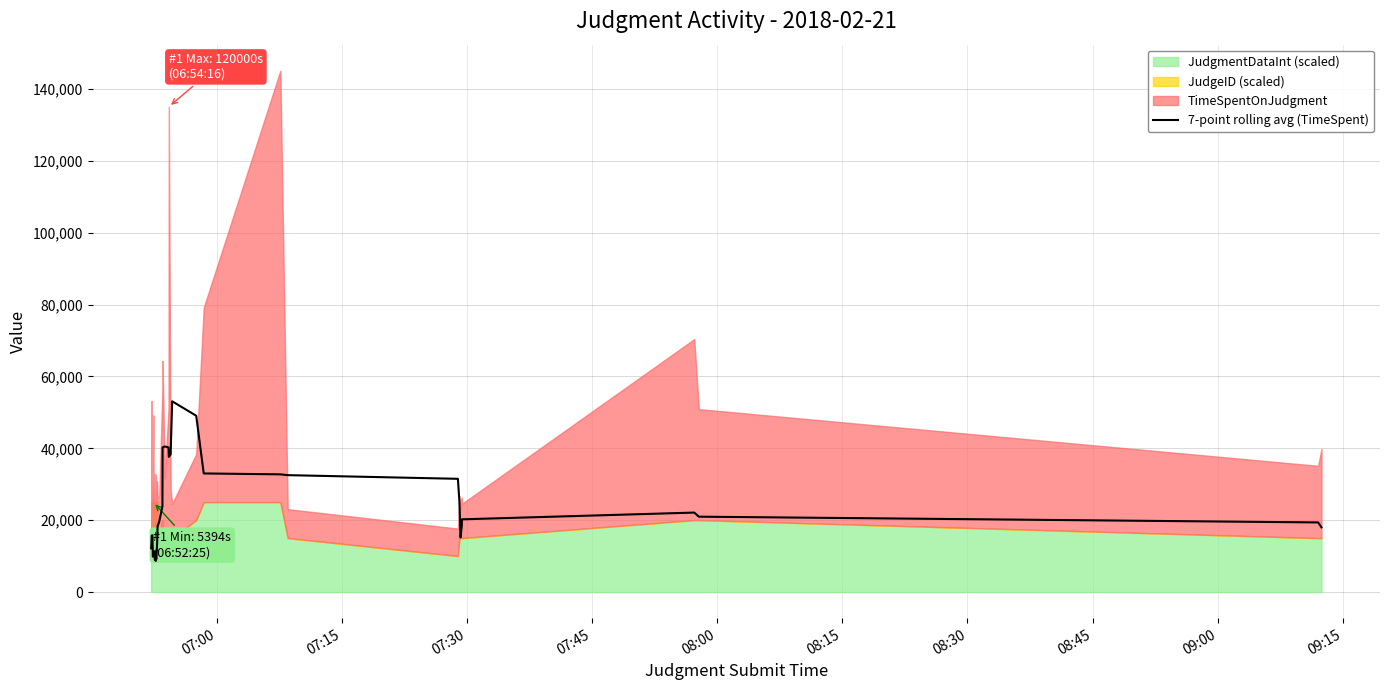

Reading left to right, list all the values displayed in this chart.

12181.3	13409.0	14396.0	15718.4	15811.6	12657.0	9851.7	10089.0	10131.0	10239.9	11349.1	8993.7	9077.7	8655.6	9170.4	9542.1	13684.1	18296.4	19574.9	23884.7	40242.0	40519.1	40237.3	37623.4	38307.9	53080.7	49063.1	33009.1	32756.4	32534.4	31514.0	25148.3	15197.6	18458.1	20240.9	22120.4	20982.9	19379.3	18016.6